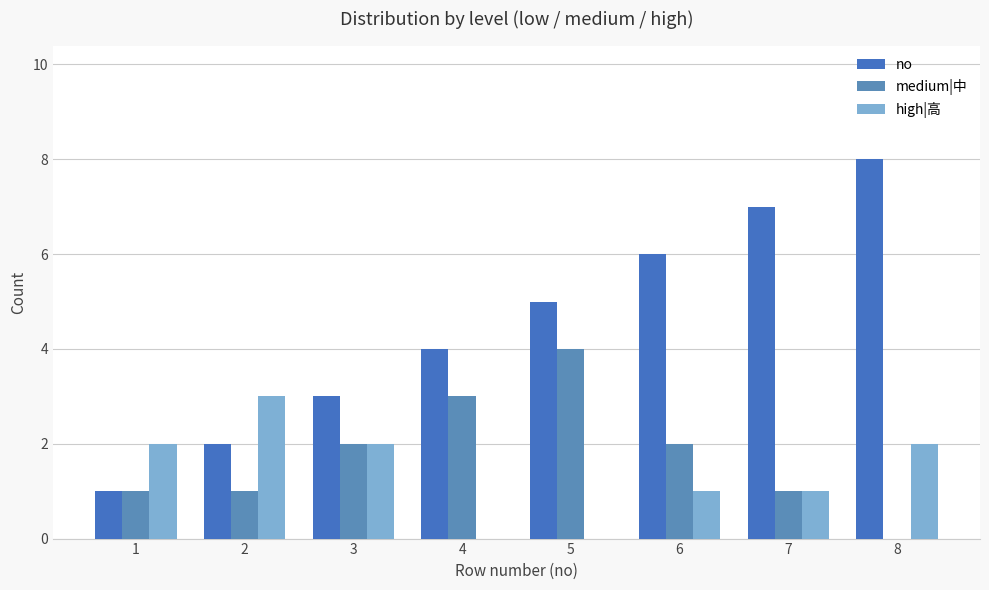

How many distinct data groups are displayed?

3